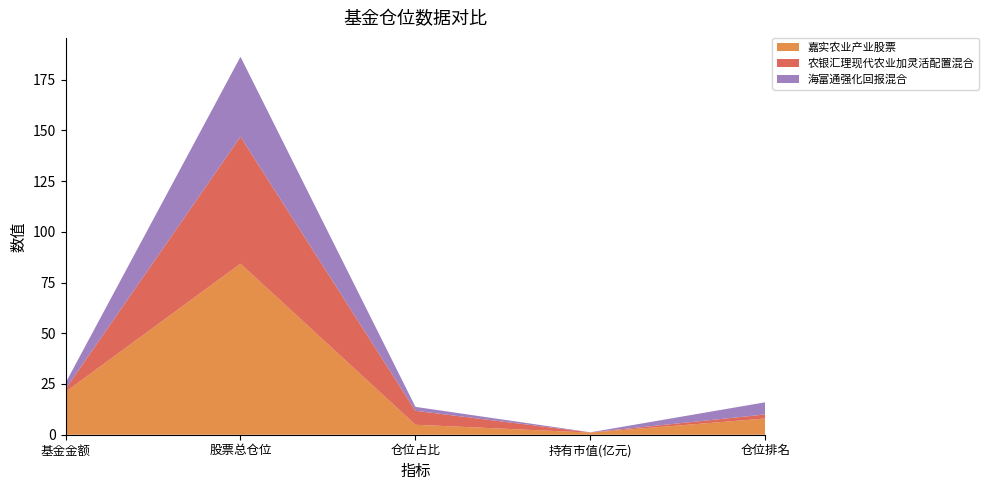

Reading right to left, list all the values displayed in this chart.

嘉实农业产业股票: 8.0	1.0	4.9	84.3	21.1
农银汇理现代农业加灵活配置混合: 2.0	0.1	6.9	62.6	1.5
海富通强化回报混合: 6.0	0.1	1.9	39.4	3.0